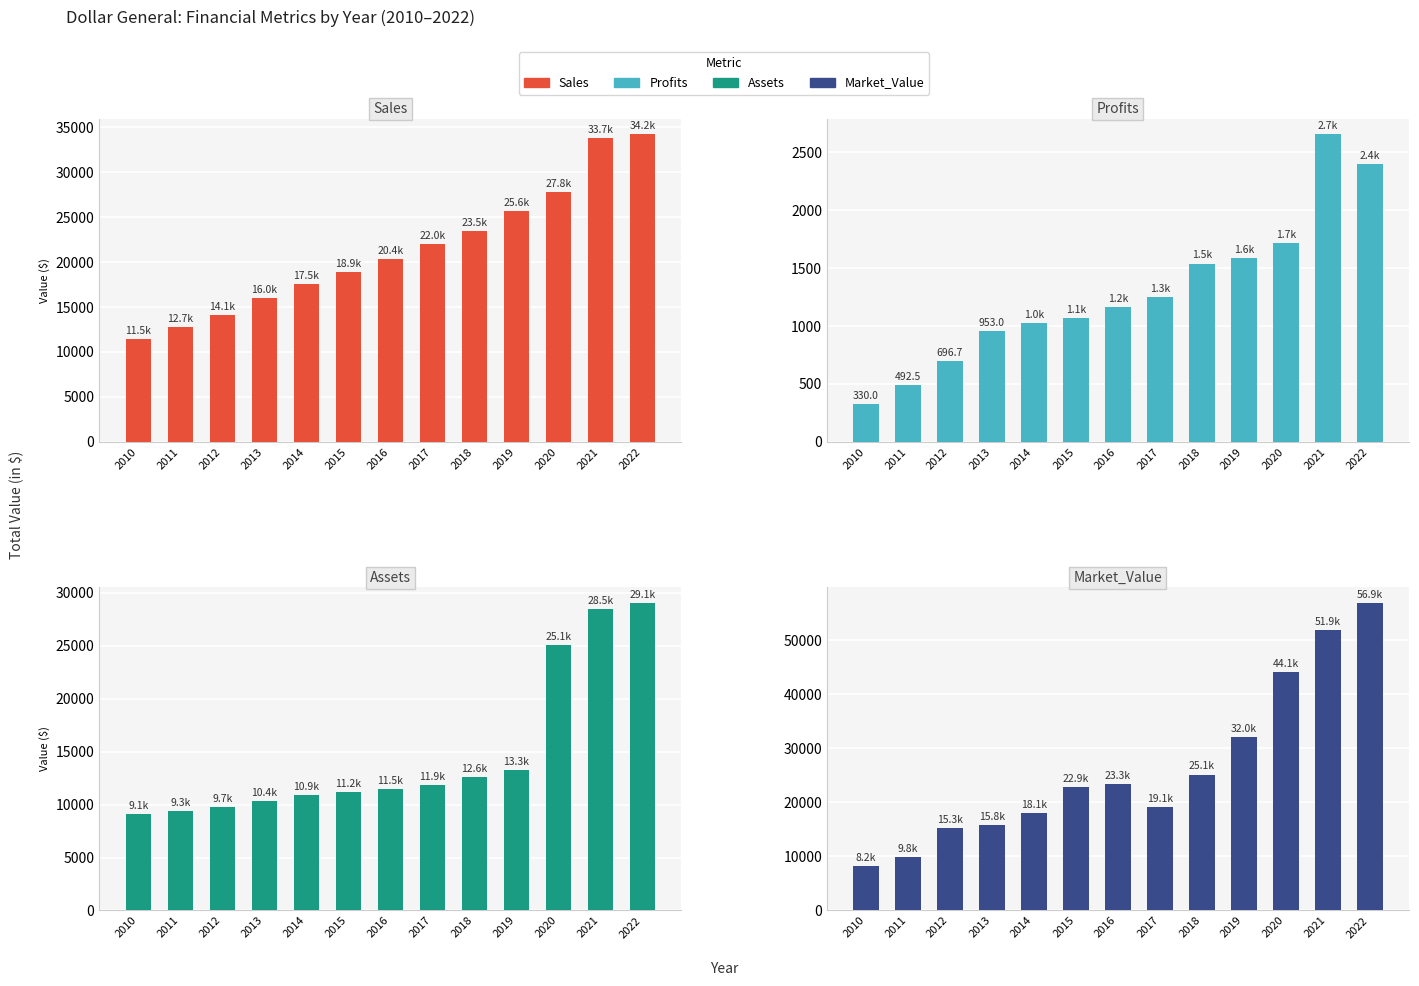

Which category has the highest value in the Profits series?

2021